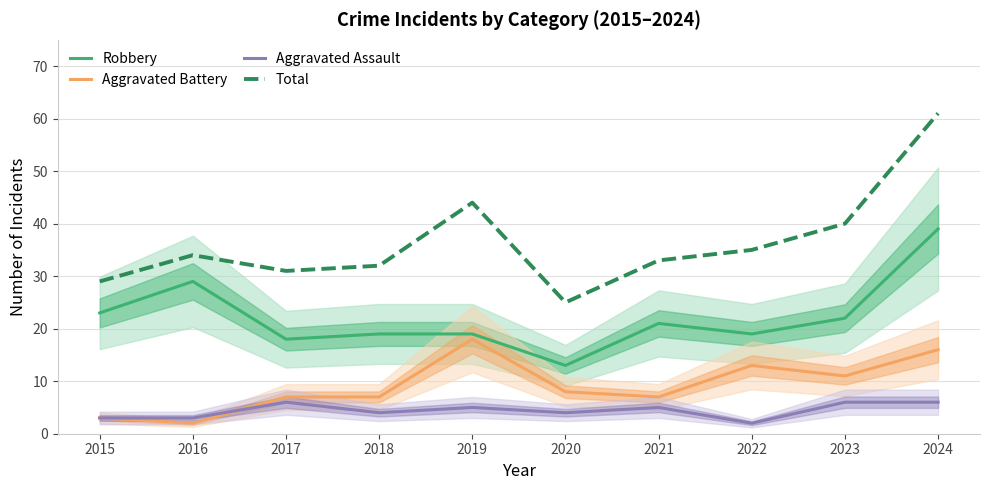

Does the chart display data point markers on the line(s)?

No